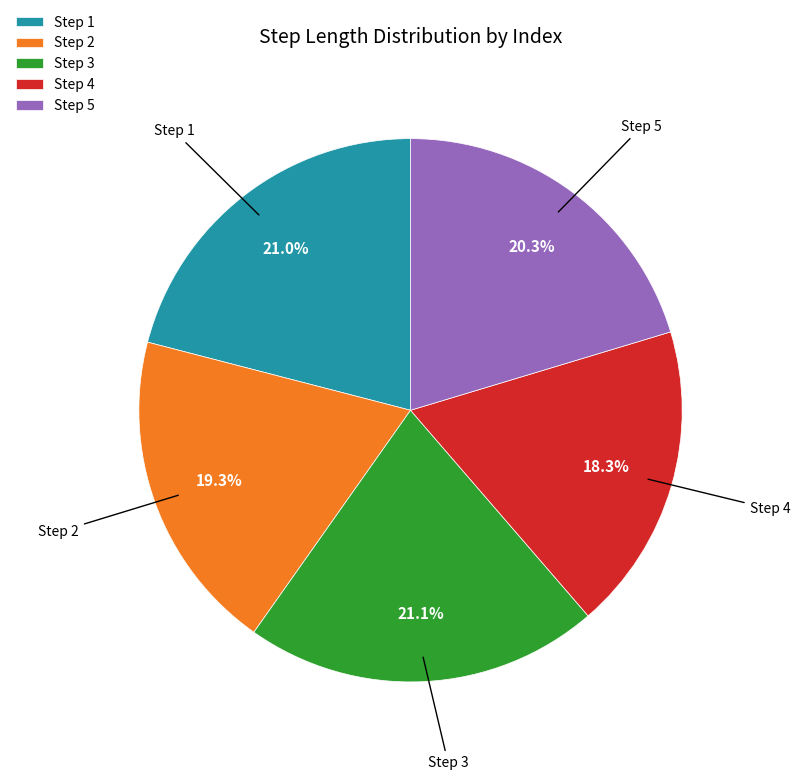

How many slices are in this pie chart?

5